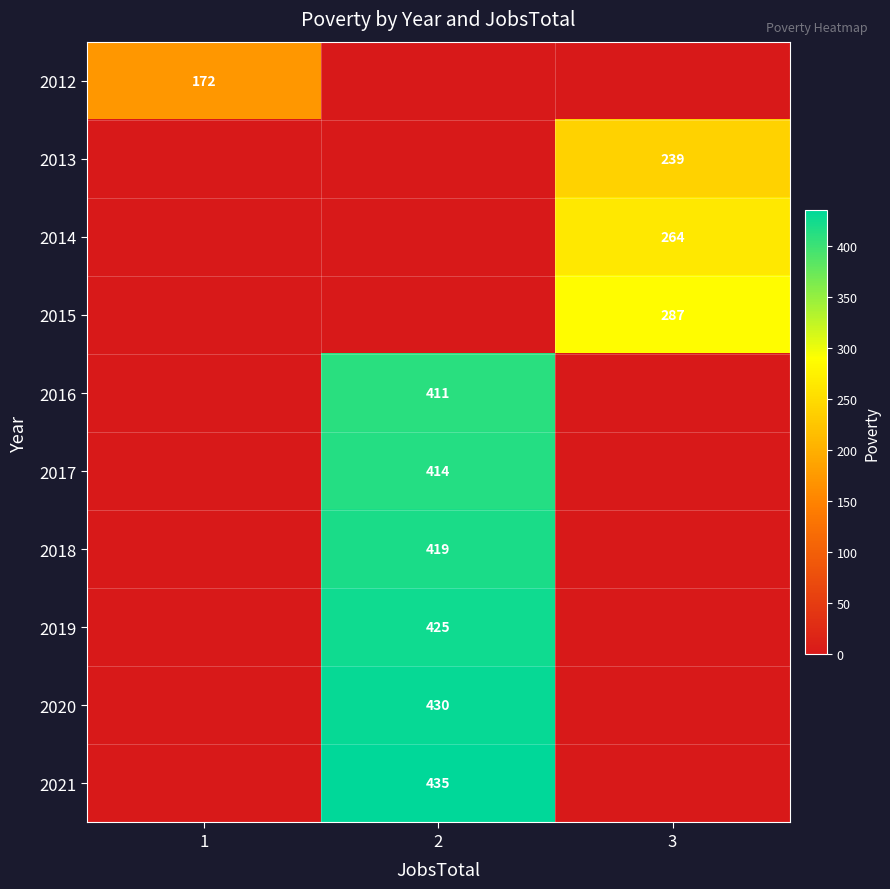

Is the value of 2015 at 3 greater than the value of 2017 at 2?

No